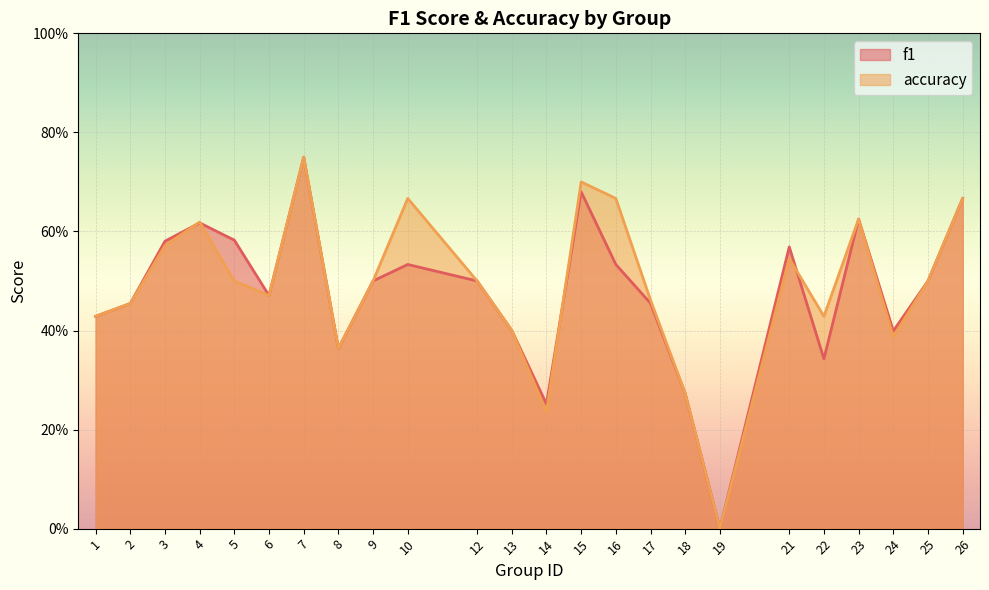

Reading left to right, transcribe all the data shown in this chart.

f1: 1=0.4	2=0.5	3=0.6	4=0.6	5=0.6	6=0.5	7=0.8	8=0.4	9=0.5	10=0.5	12=0.5	13=0.4	14=0.3	15=0.7	16=0.5	17=0.5	18=0.3	19=0.0	21=0.6	22=0.3	23=0.6	24=0.4	25=0.5	26=0.7
accuracy: 1=0.4	2=0.5	3=0.6	4=0.6	5=0.5	6=0.5	7=0.8	8=0.4	9=0.5	10=0.7	12=0.5	13=0.4	14=0.2	15=0.7	16=0.7	17=0.5	18=0.3	19=0.0	21=0.5	22=0.4	23=0.6	24=0.4	25=0.5	26=0.7